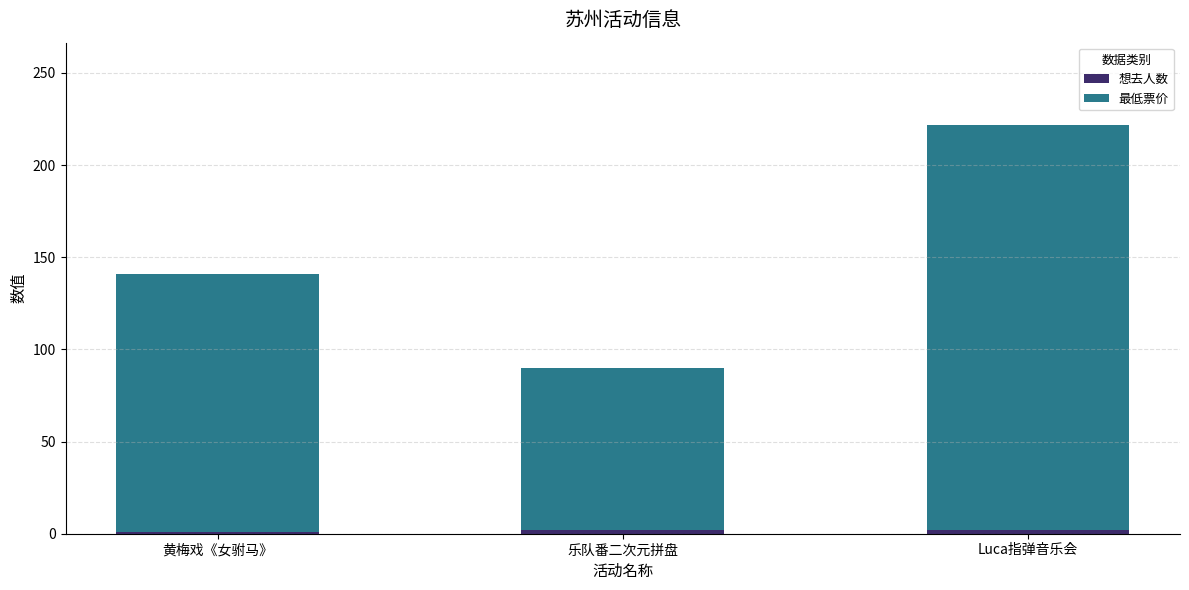

At which category is the sum across all series the highest?

Luca指弹音乐会